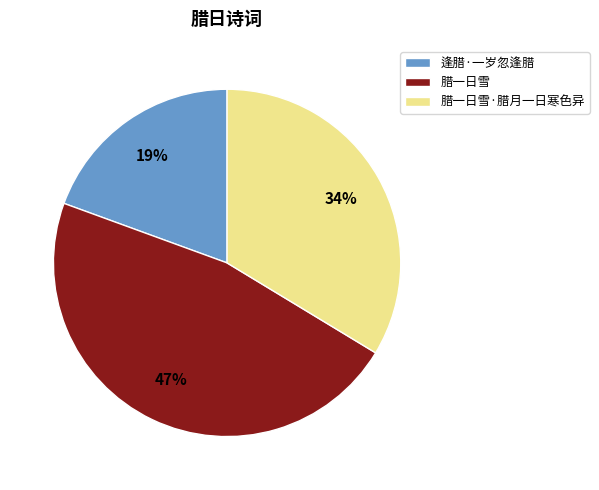

Is there a majority slice in this chart?

No